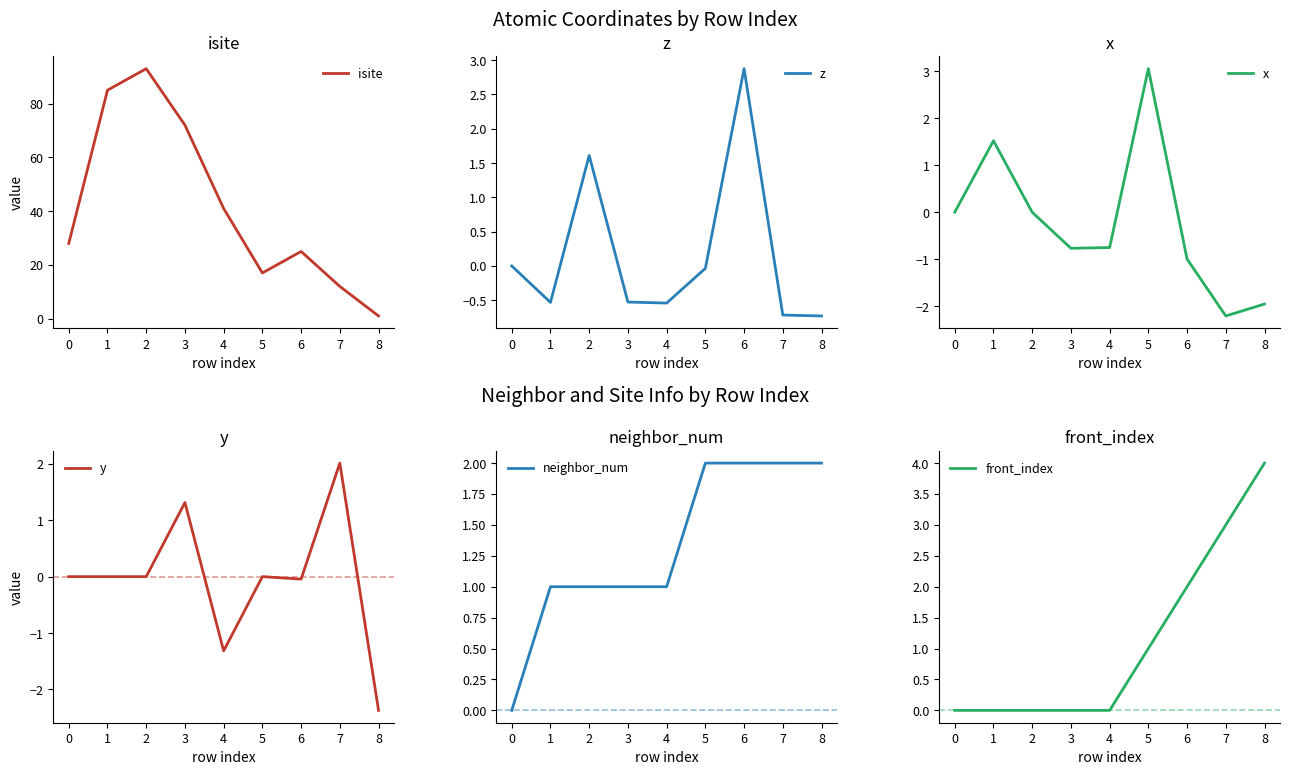

The isite series shows 10 at 6. True or false?

False